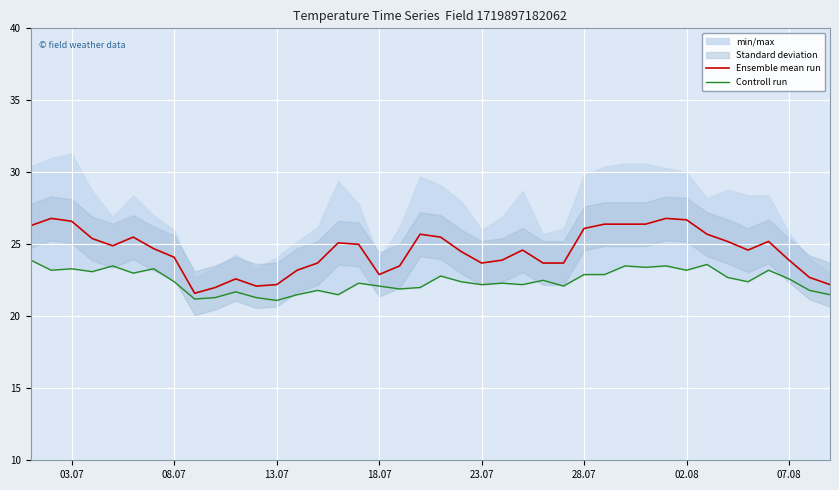

What is the lowest value of the Ensemble mean run series?

21.6